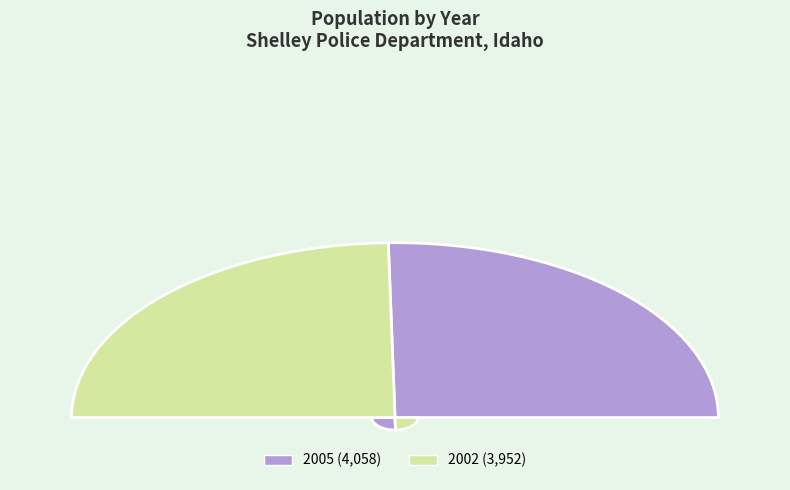

What percentage is the 2002 slice, to the nearest percent?

49%